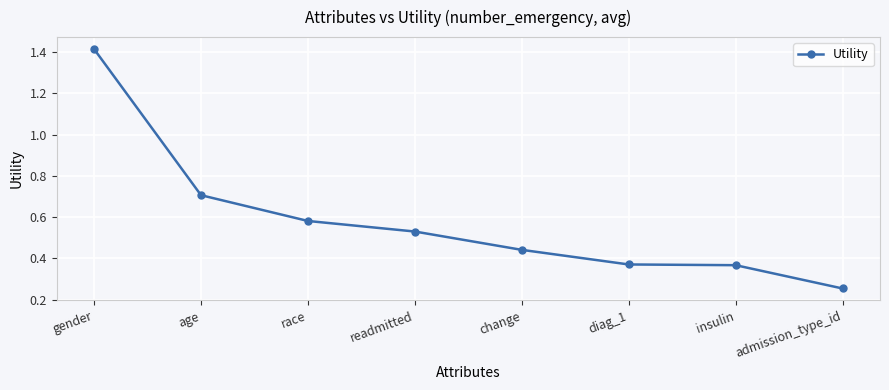

What is the change in value from age to change?

-0.3